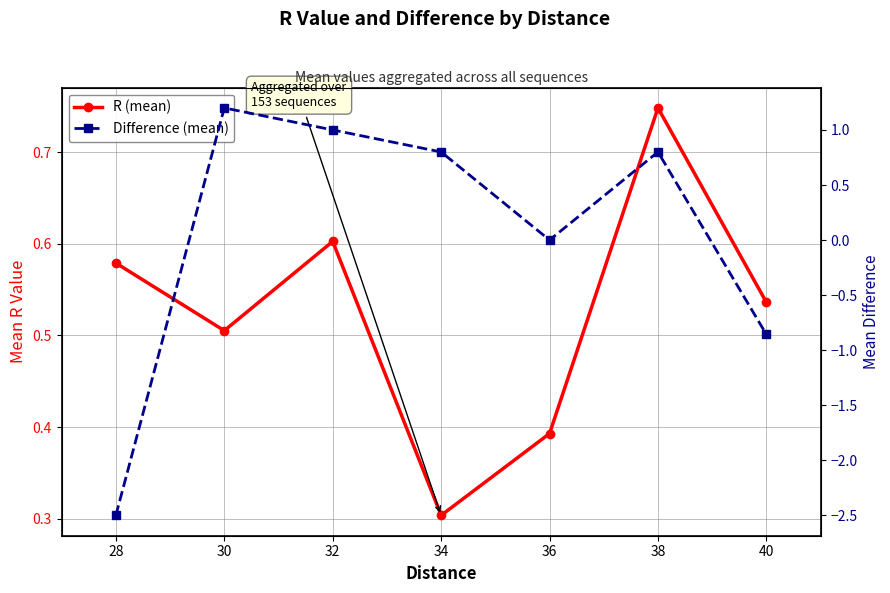

Between which two adjacent categories do Difference (mean) and R (mean) first intersect?

28 and 30